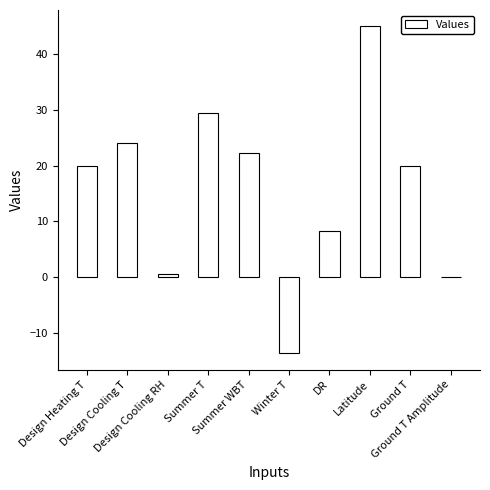

Does the chart contain stacked bars?

No